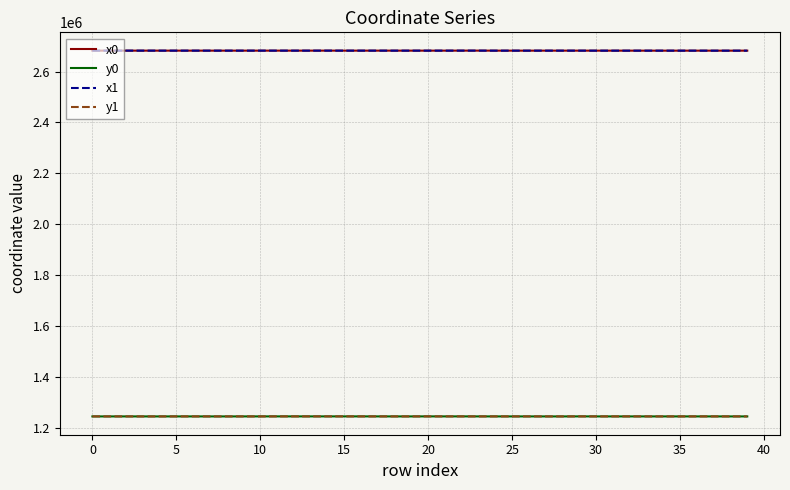

How many lines are shown in the chart?

4